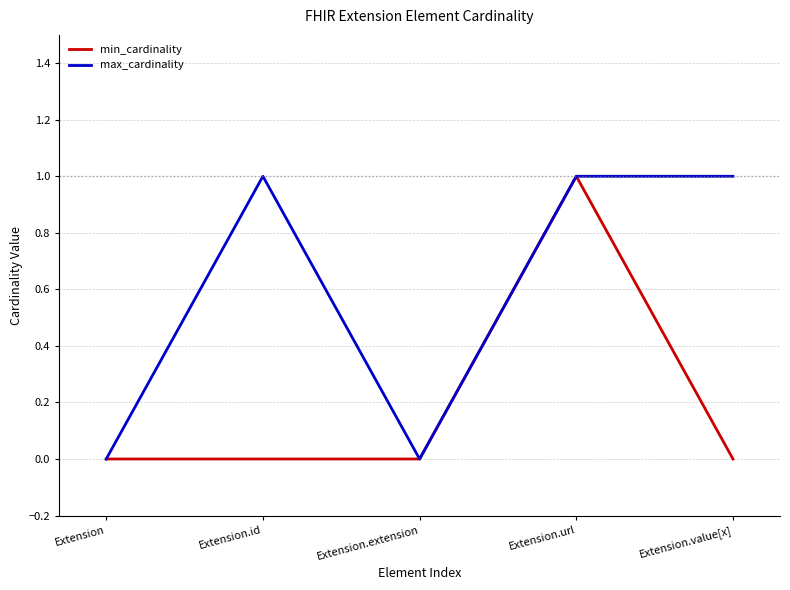

Count the number of categories in the chart.

5